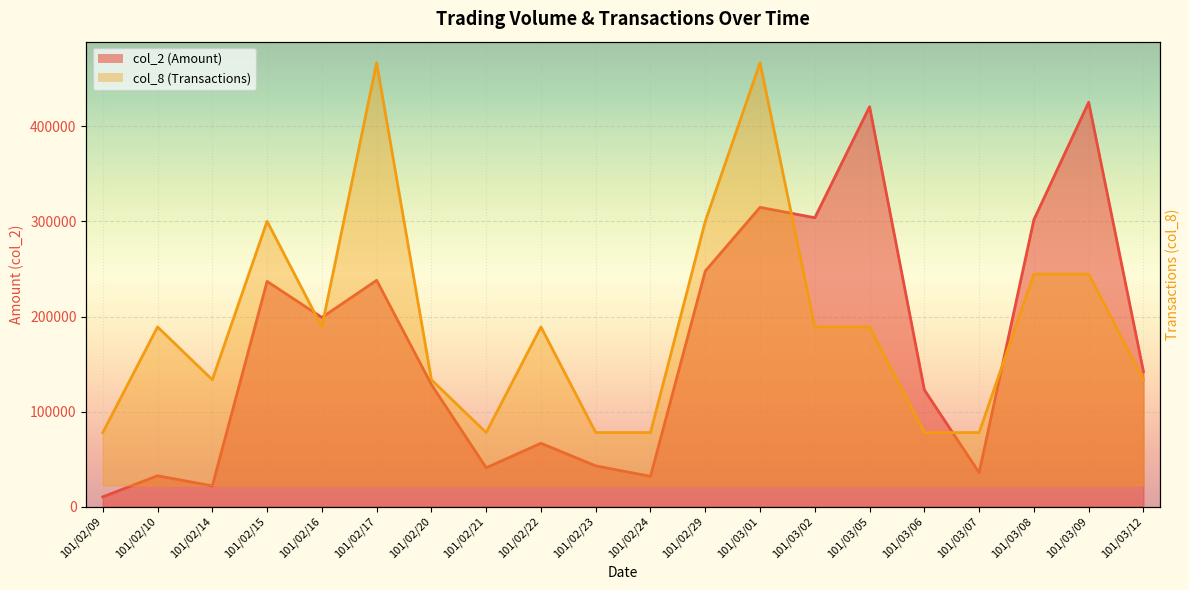

What is the spread (max minus min) of values at 101/03/09?

212720